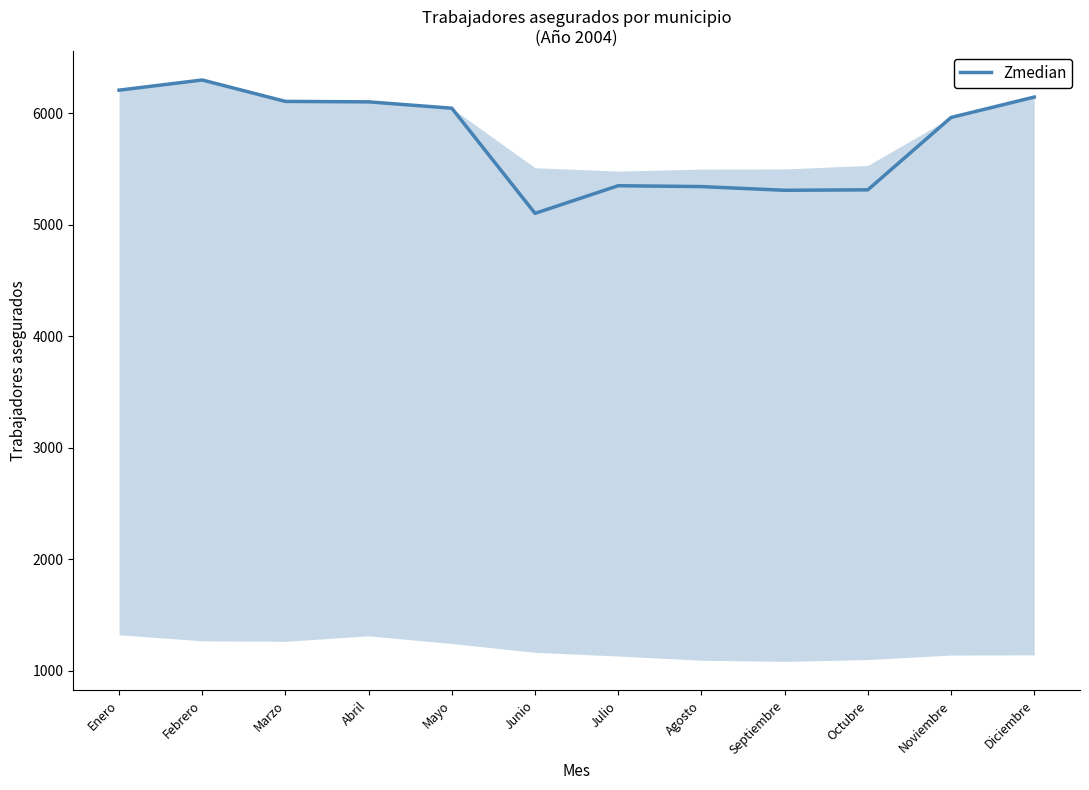

What is the ratio of the value at Septiembre to the value at Noviembre?

0.9